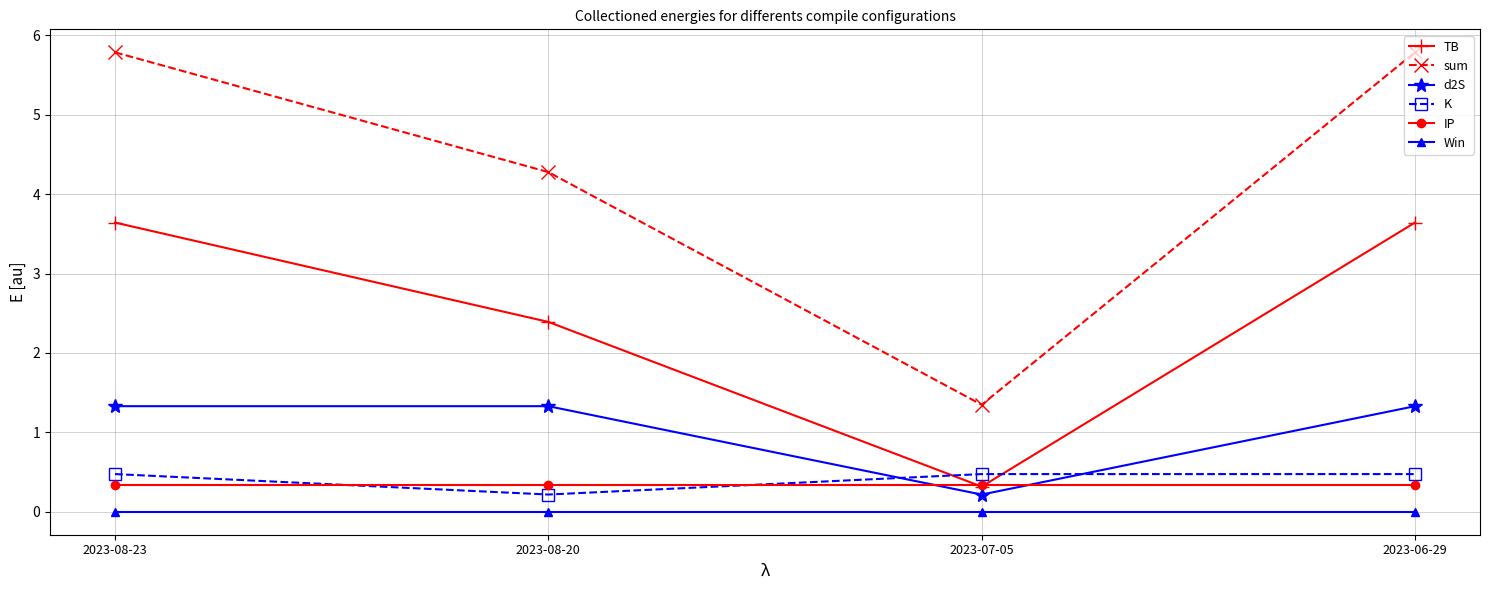

Reading right to left, extract all data points from this chart.

TB: 3.6	0.3	2.4	3.6
sum: 5.8	1.3	4.3	5.8
d2S: 1.3	0.2	1.3	1.3
K: 0.5	0.5	0.2	0.5
IP: 0.3	0.3	0.3	0.3
Win: 0.0	0.0	0.0	0.0